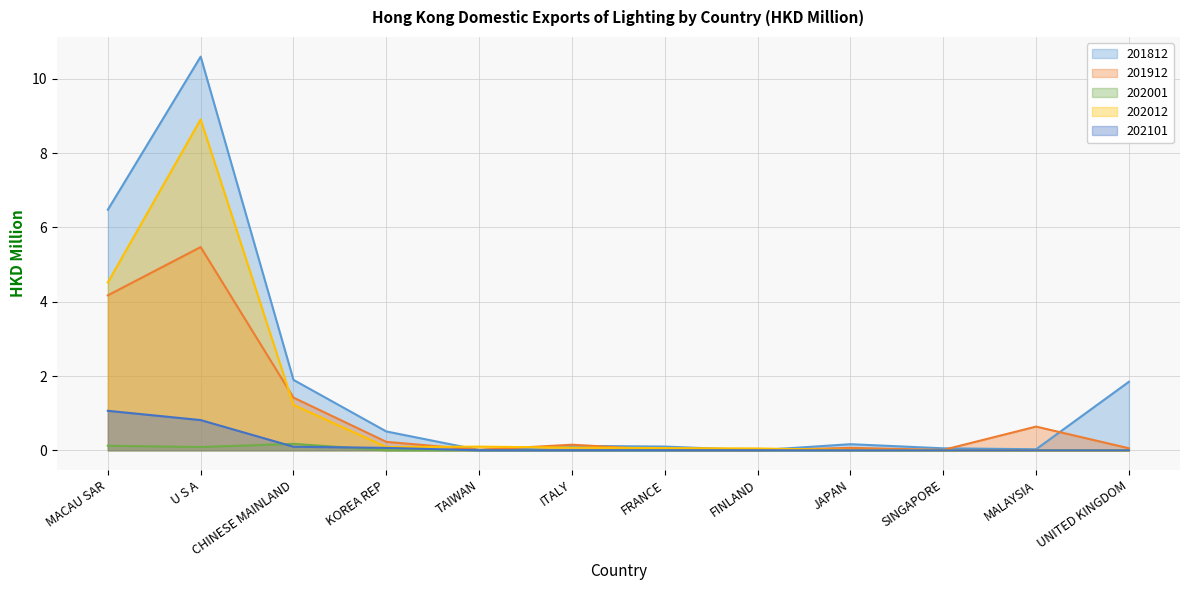

At which category does the chart reach its peak across all series?

U S A